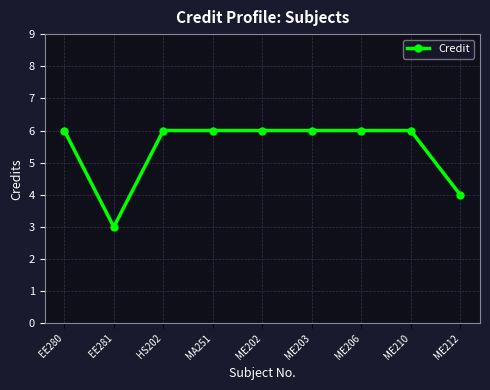

Reading left to right, transcribe all the data shown in this chart.

EE280=6	EE281=3	HS202=6	MA251=6	ME202=6	ME203=6	ME206=6	ME210=6	ME212=4